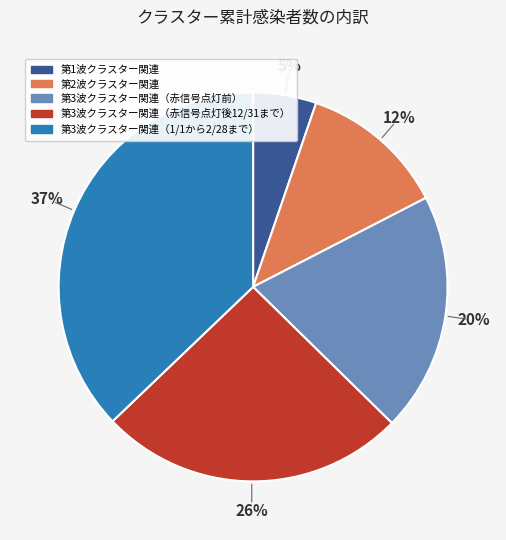

What percentage is the 第3波クラスター関連（1/1から2/28まで） slice, to the nearest percent?

37%